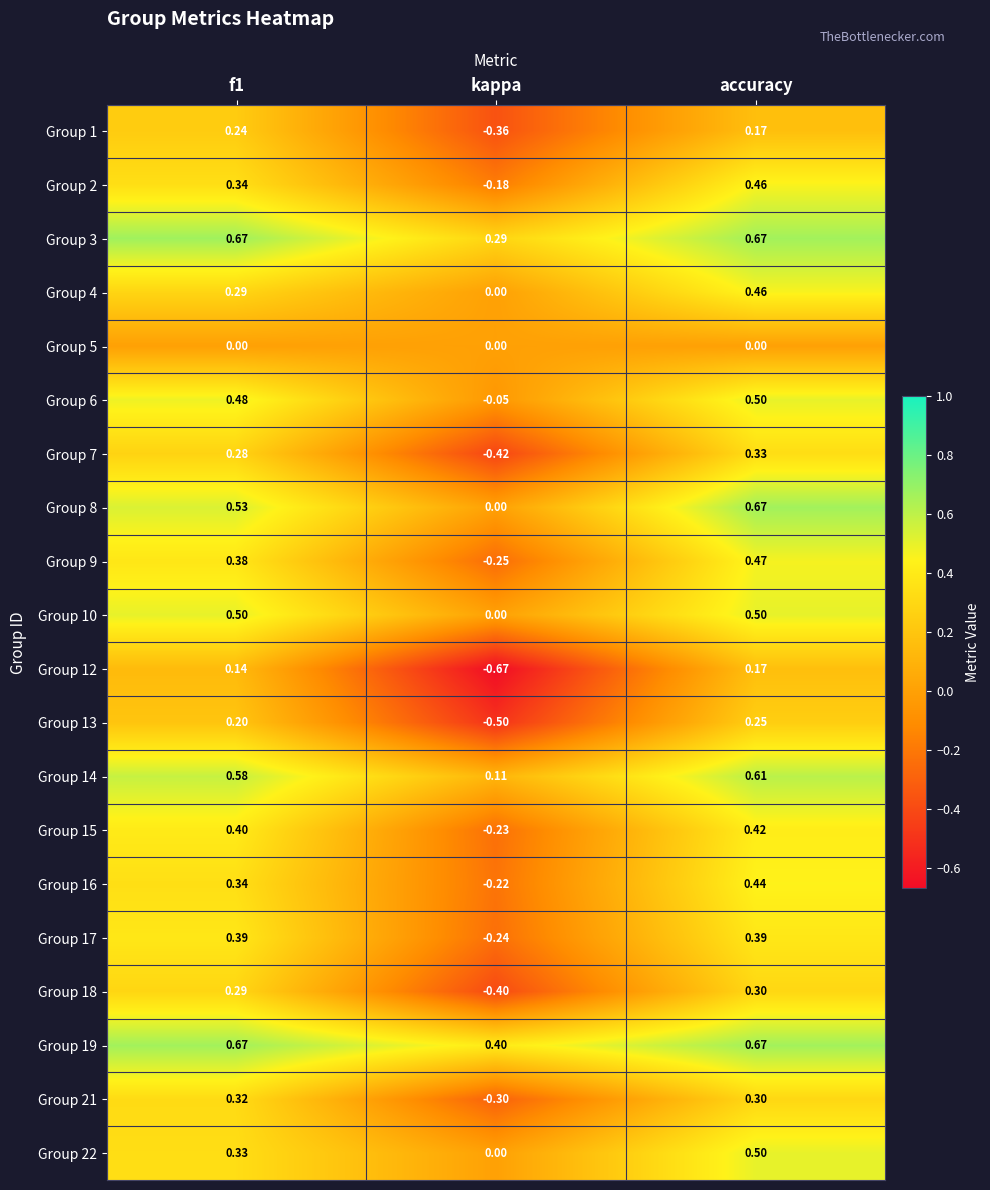

At which category is the sum across all series the highest?

accuracy